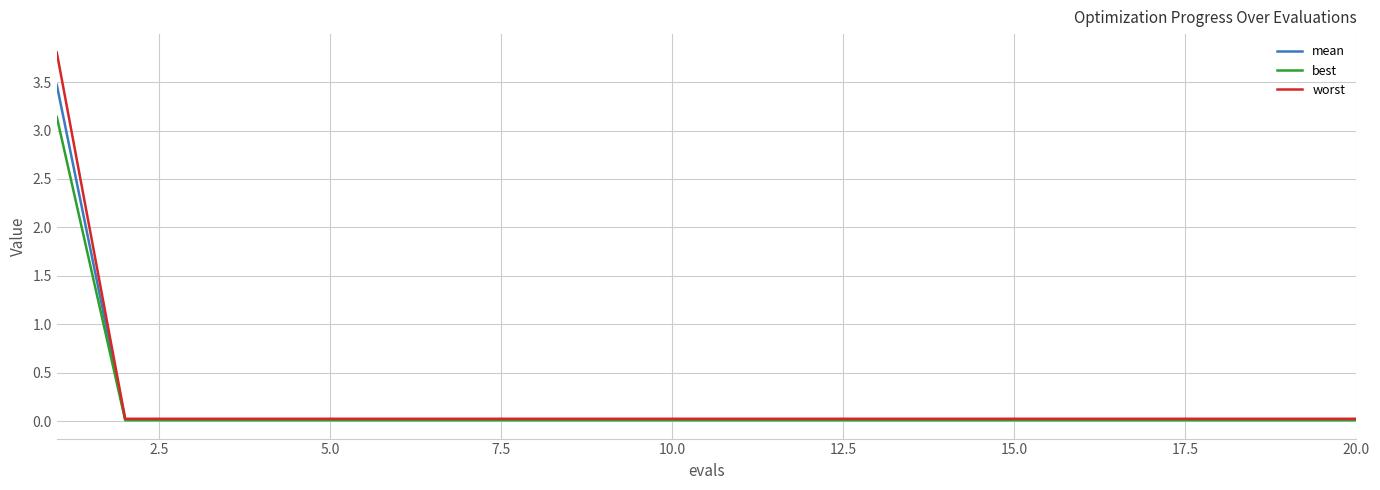

How many lines are shown in the chart?

3